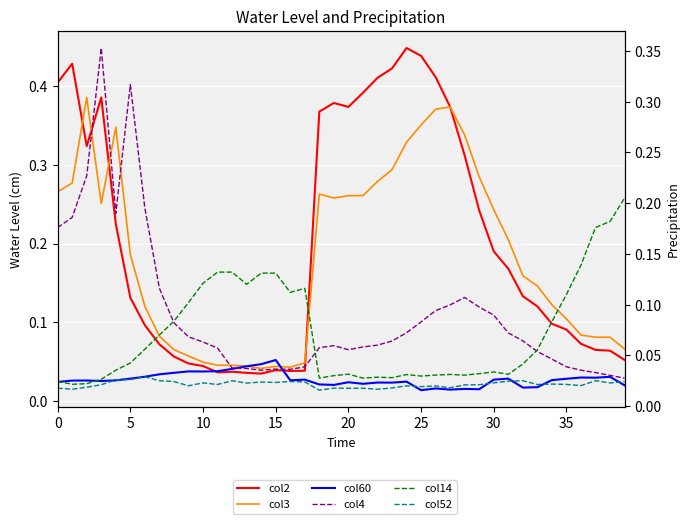

Which label corresponds to the largest value in the chart?

24